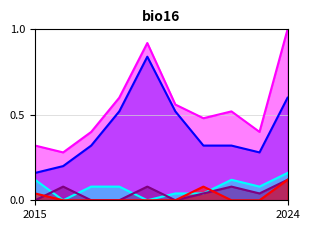

Is it true that Robbery equals 1.2 at 2019?

False